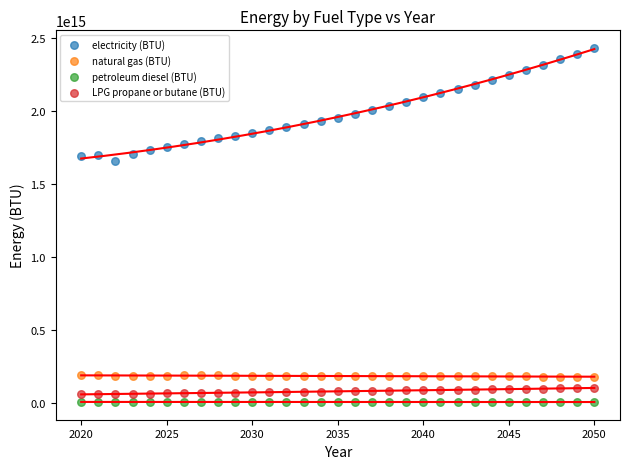

What are all the series names shown in the legend?

electricity (BTU), natural gas (BTU), petroleum diesel (BTU), LPG propane or butane (BTU)